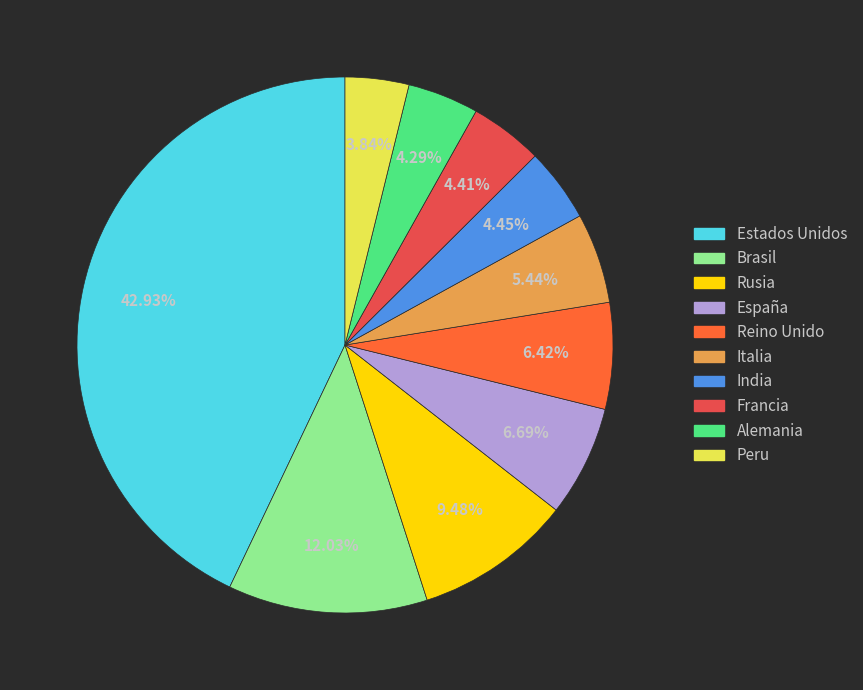

Combined, do Reino Unido and España account for over 50%?

No